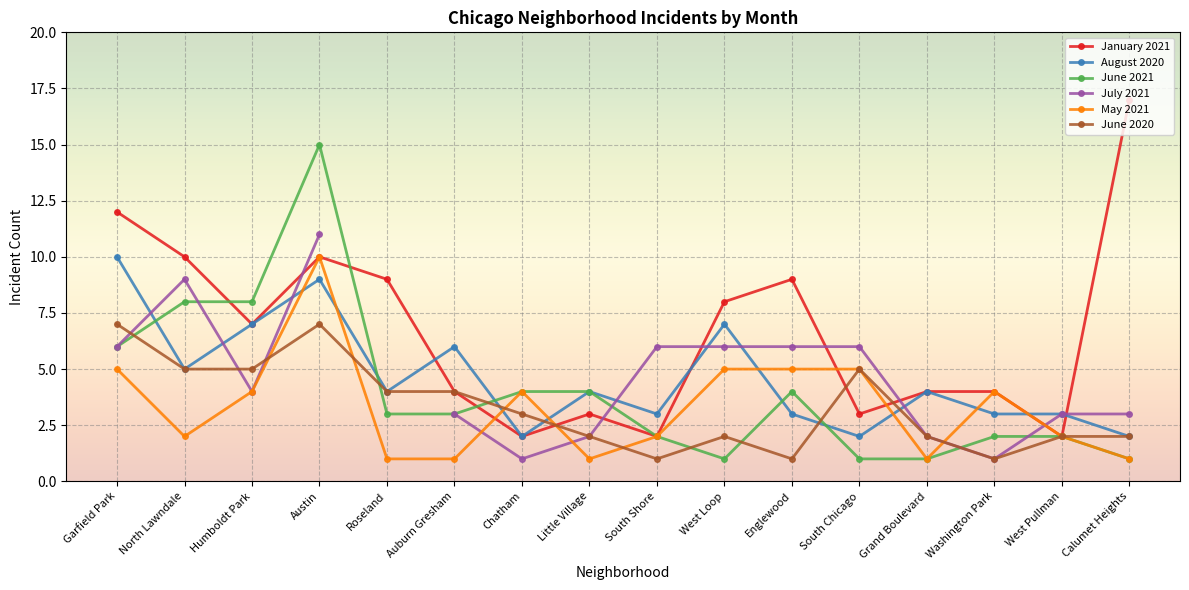

Where is the first local minimum for June 2020?

South Shore